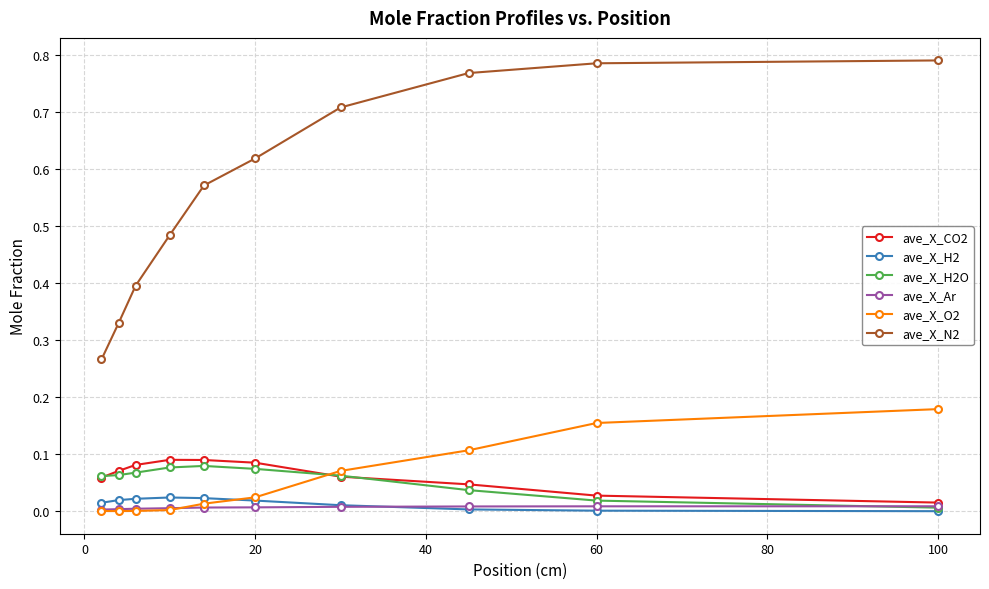

True or false: ave_X_H2 has more than 0 points higher than both neighbors.

True